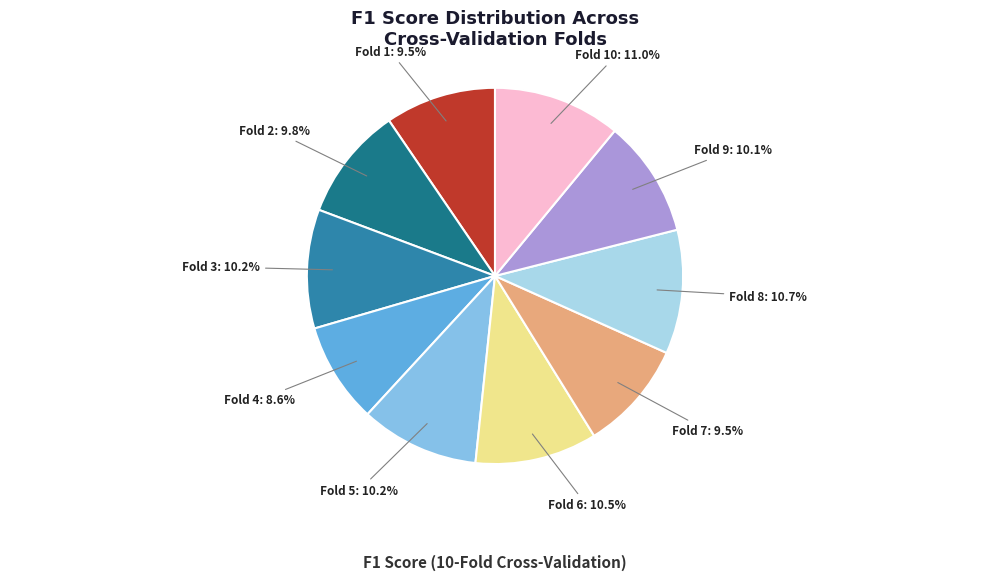

What percentage is NOT represented by Fold 6?

89.5%